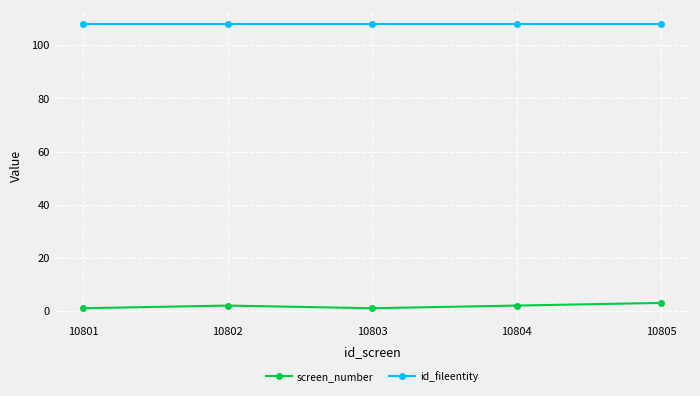

At how many categories does at least one series exceed 88?

5